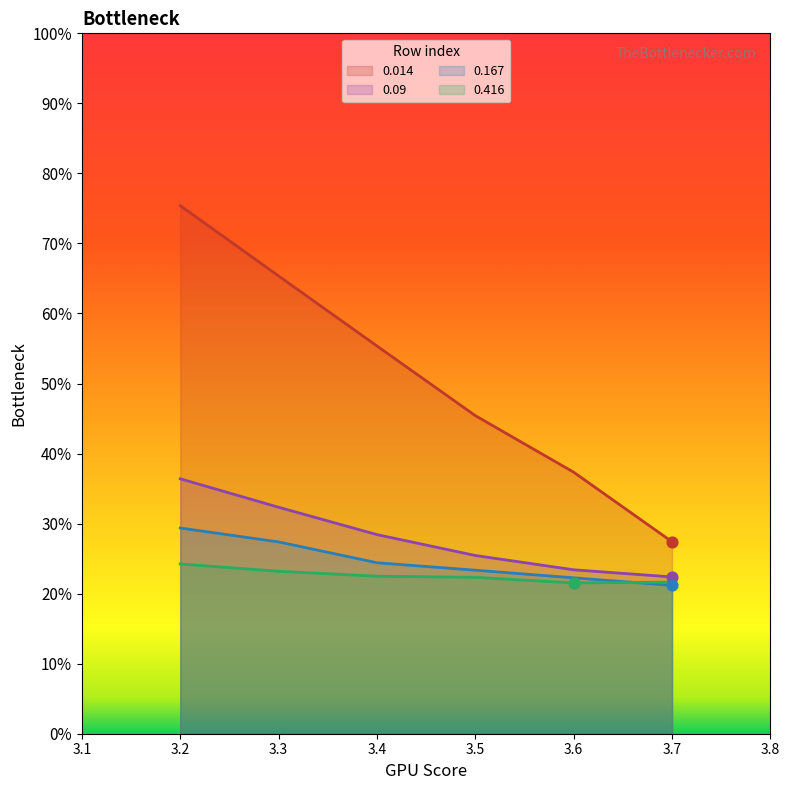

Which series has the largest total across all categories?

0.014